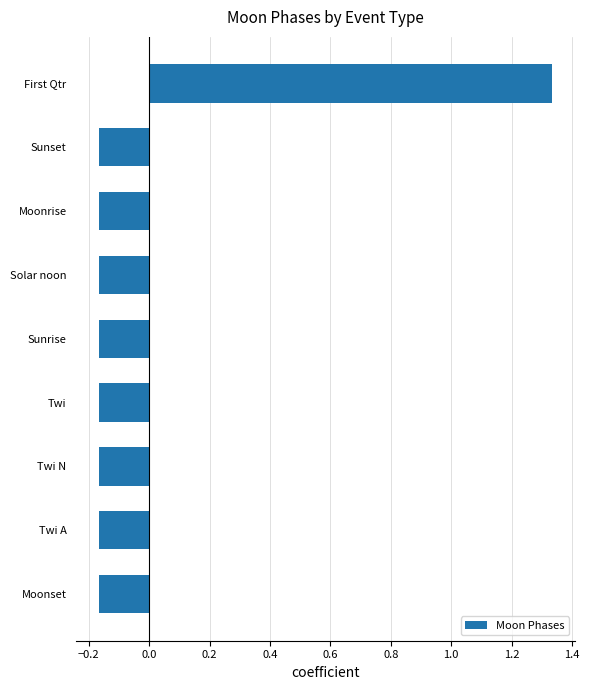

How many values exceed 0?

1